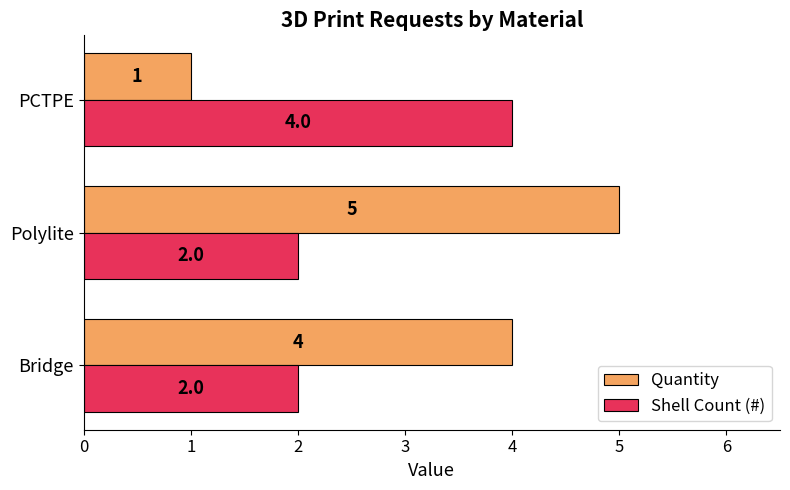

Which category has the lowest value across all series?

PCTPE